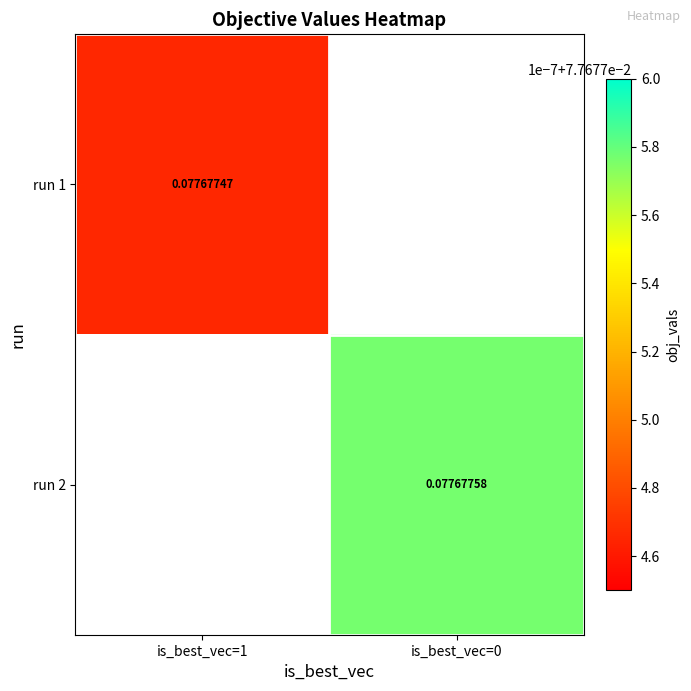

Is the value of run 2 at is_best_vec=0 greater than the value of run 1 at is_best_vec=1?

Yes